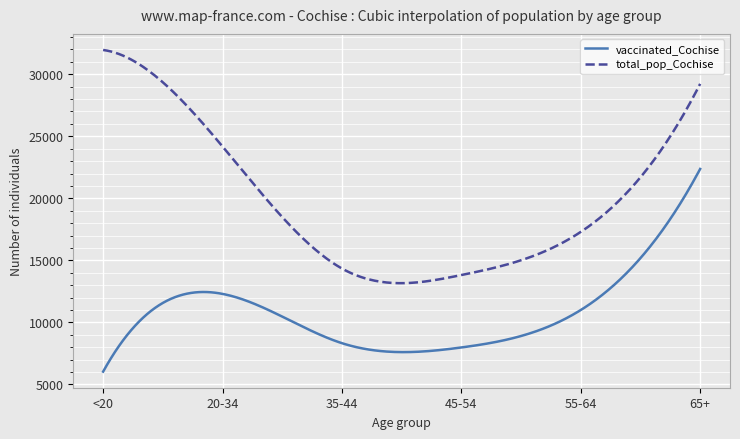

Which series has the largest total across all categories?

total_pop_Cochise